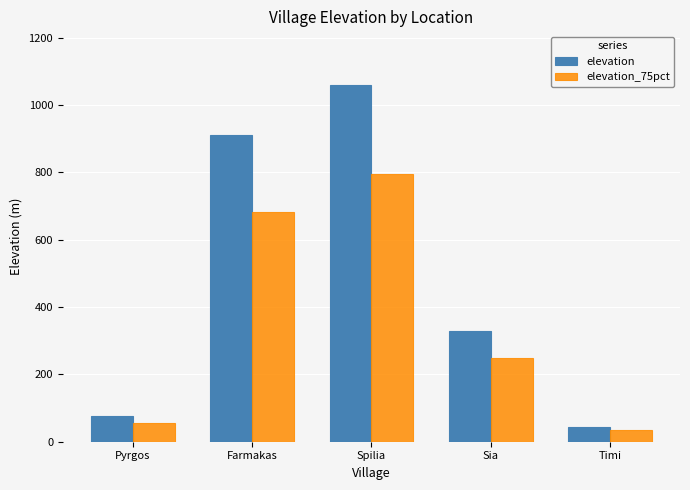

Which category has the highest value across all series?

Spilia